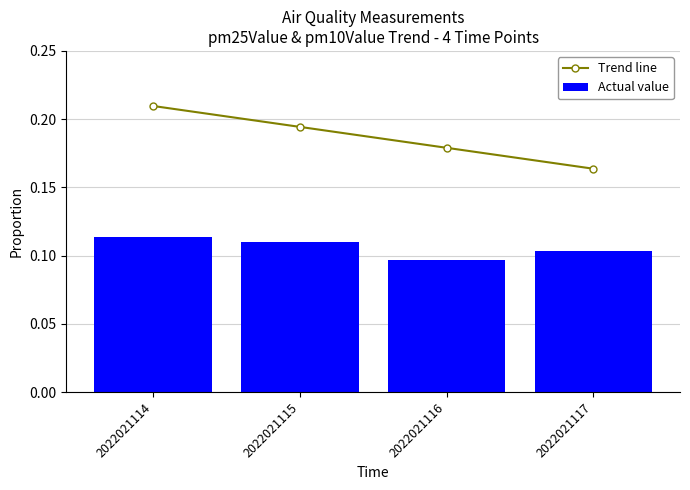

Which series has the largest total across all categories?

Trend line